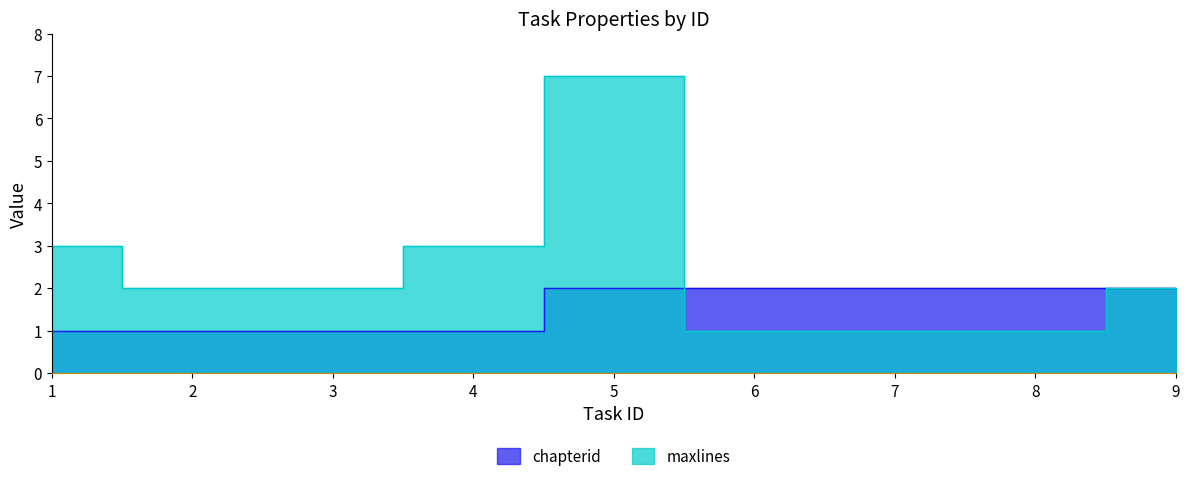

Read the maxlines value at 4.

3